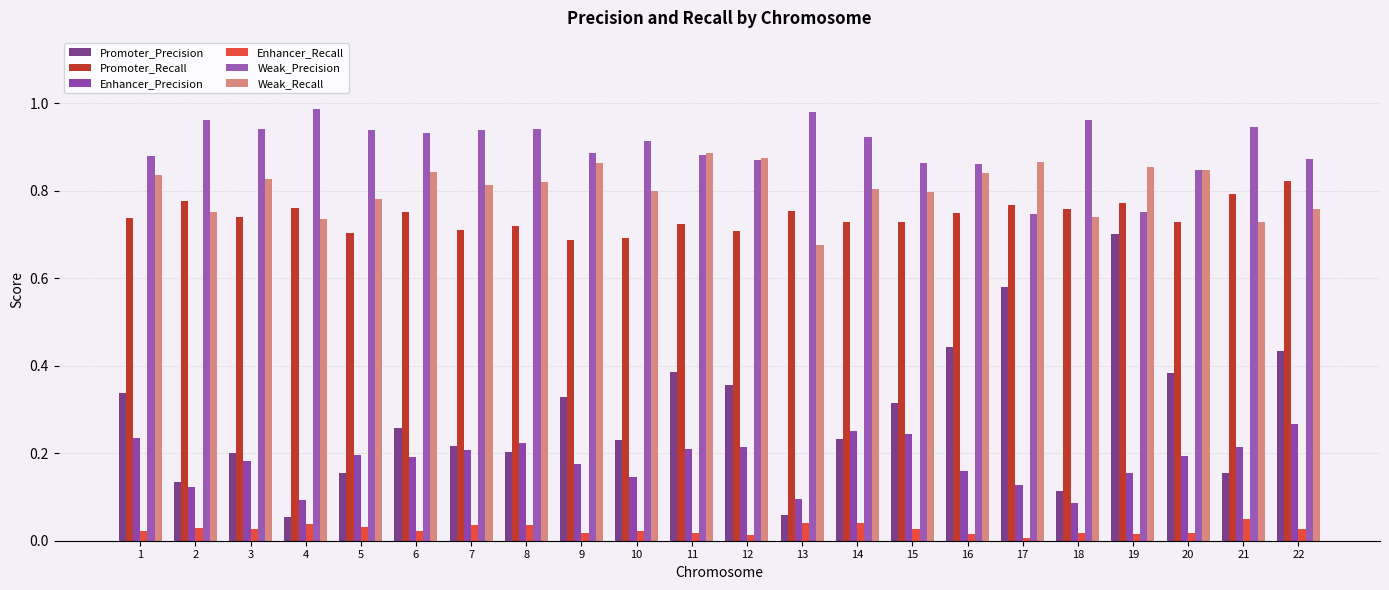

Is it true that Enhancer_Recall equals 0.0 at 20?

False